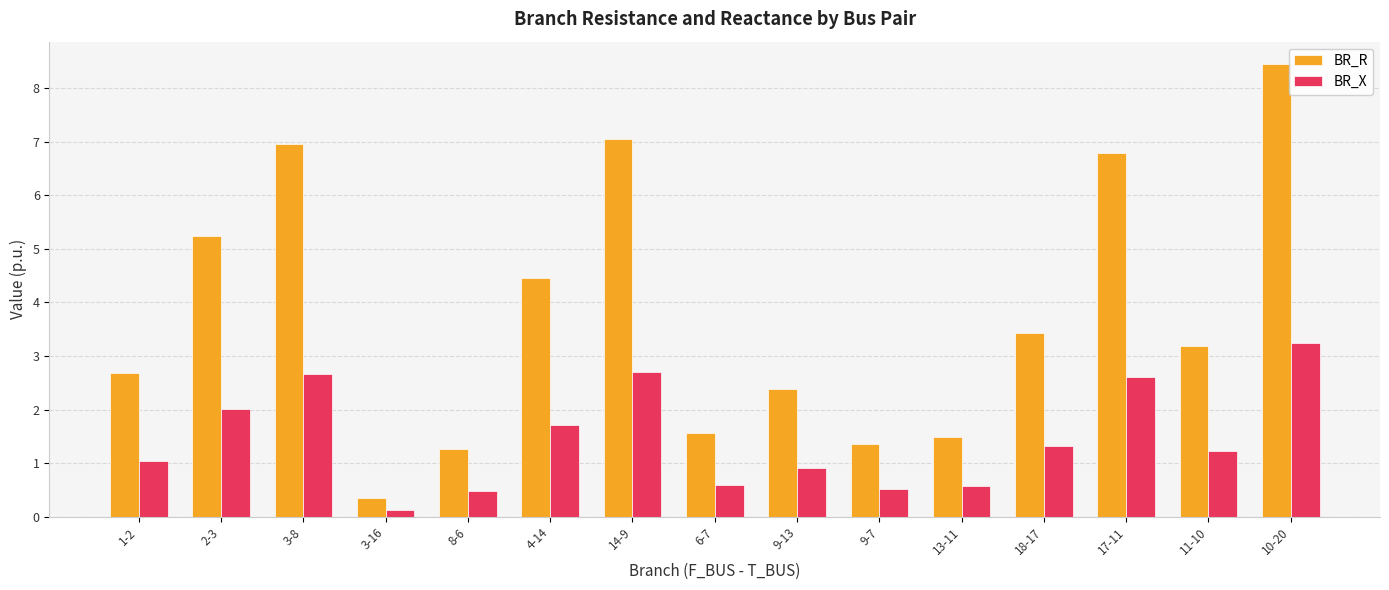

What is the value of the BR_X bar at the 9th from the left?

0.9